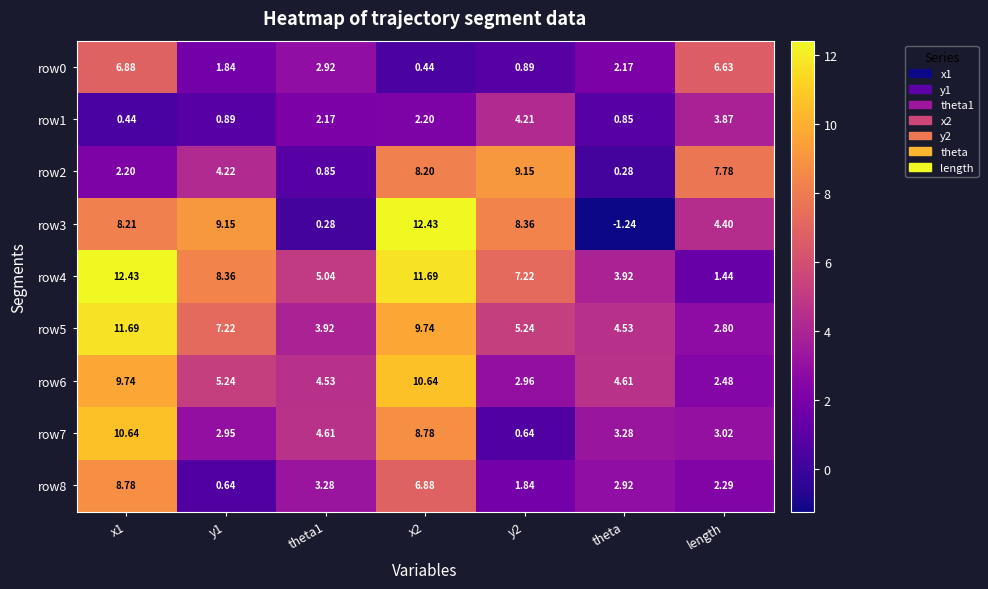

Which category has the lowest value in the row4 series?

length